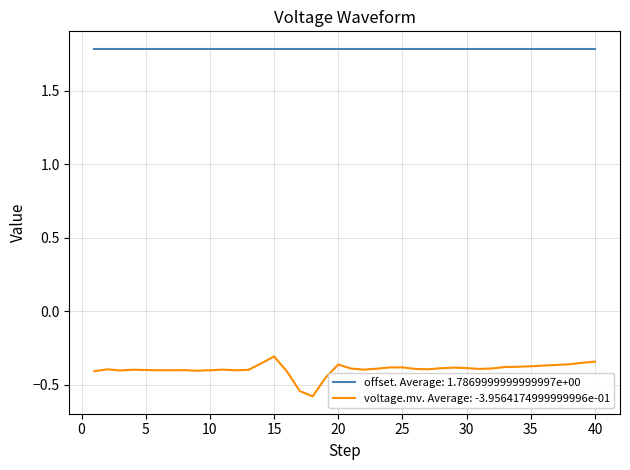

How many distinct data groups are displayed?

2